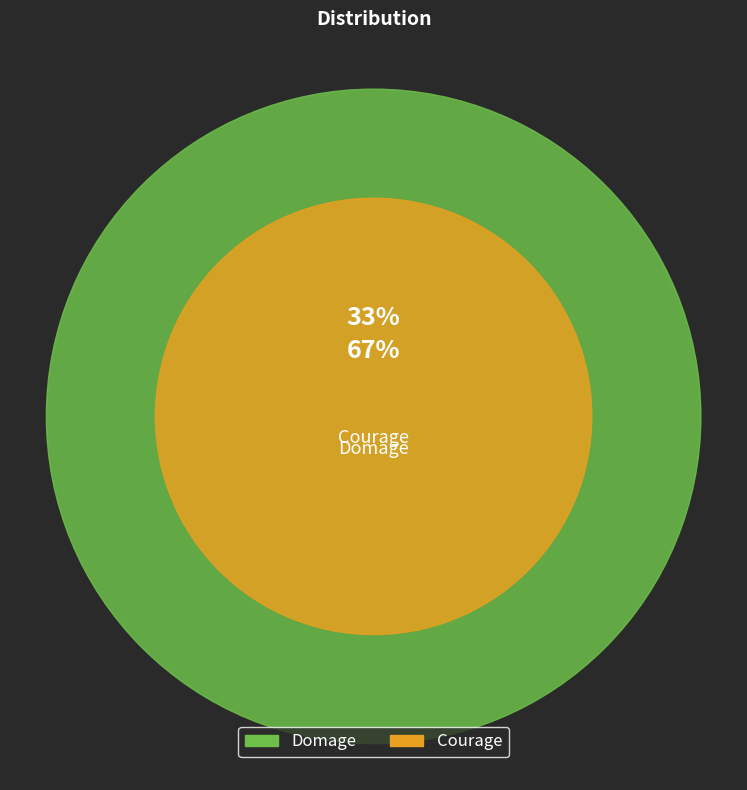

To the nearest percent, what percentage of the pie is Domage?

33%